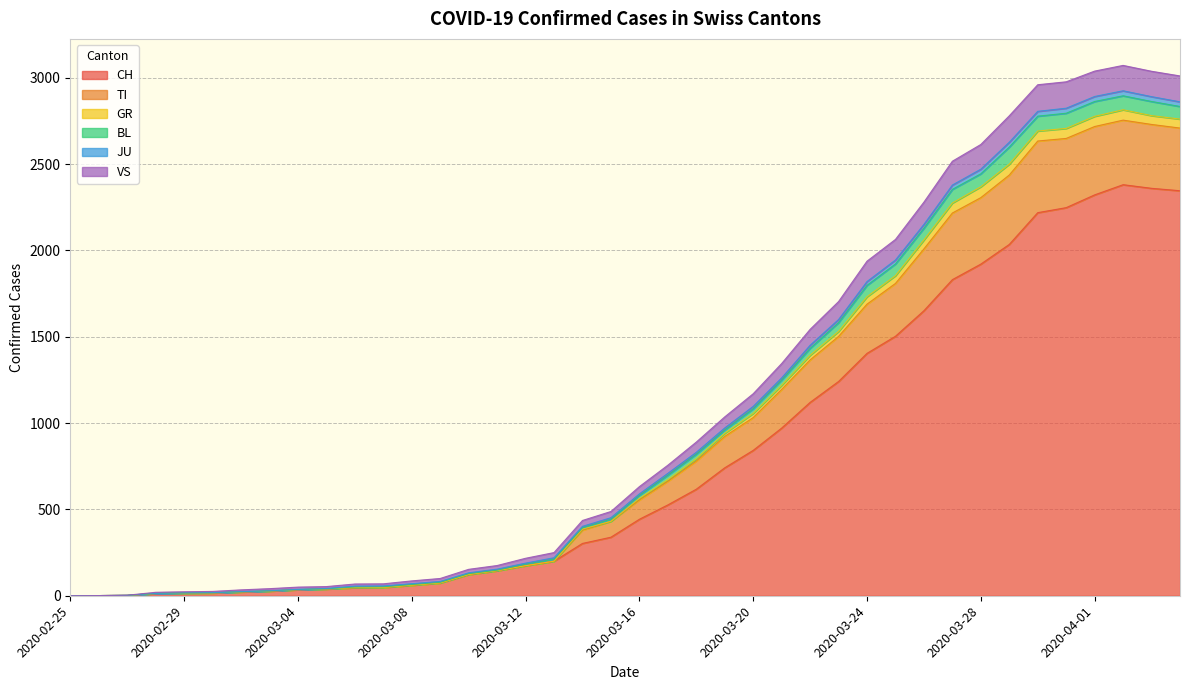

What is the maximum value for CH?

2381